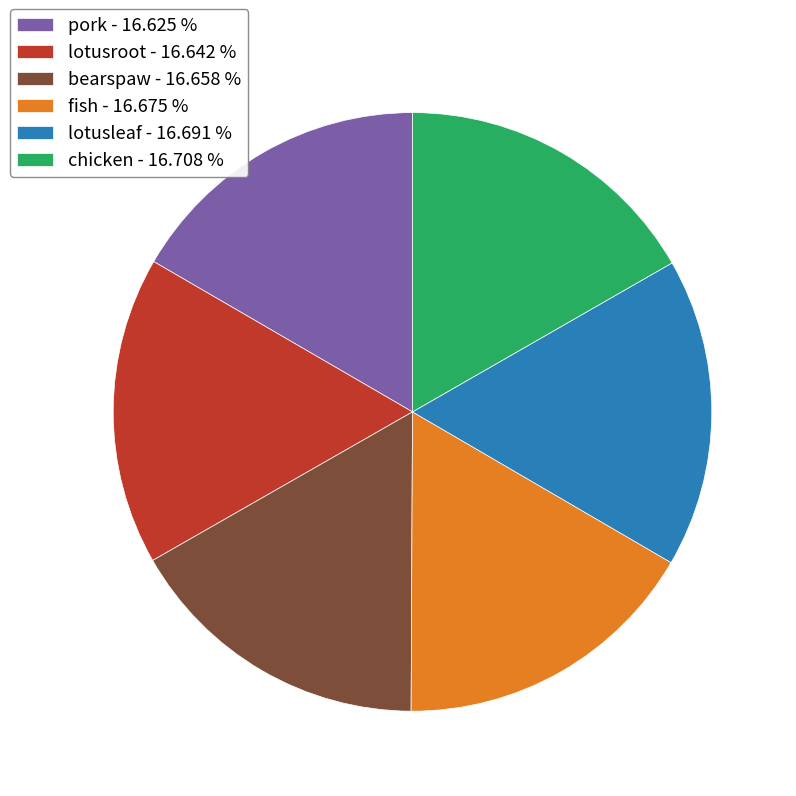

Combined, do lotusleaf - 16.691 % and bearspaw - 16.658 % account for over 50%?

No